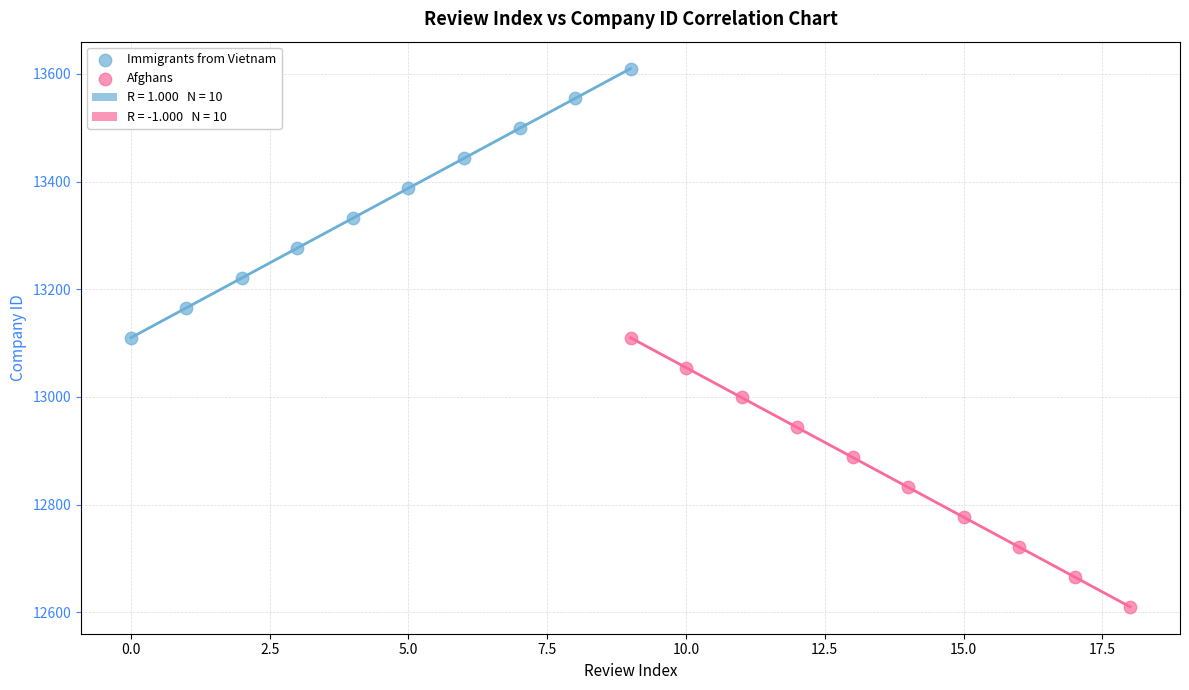

Which series contains the lowest Y value?

Afghans